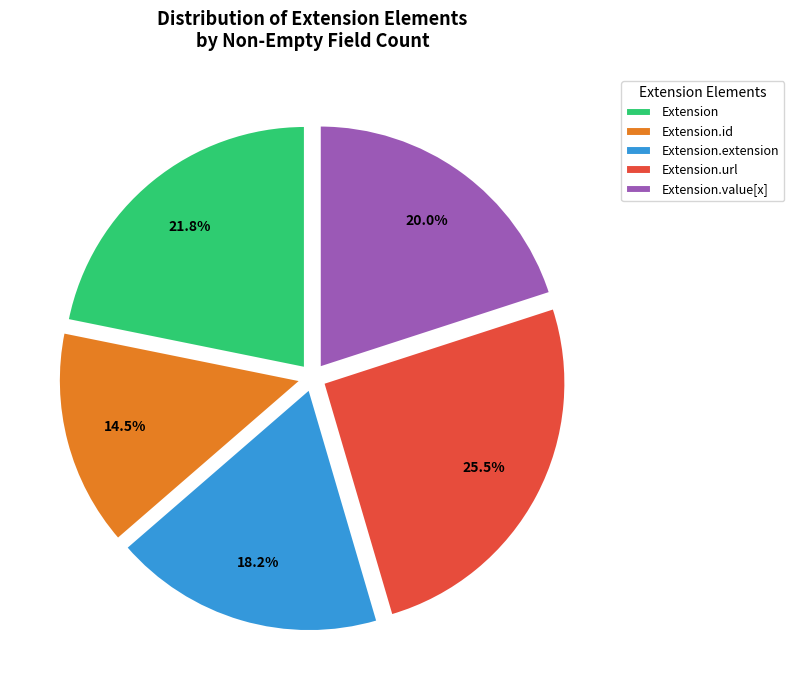

To the nearest percent, what is the average slice percentage?

20%